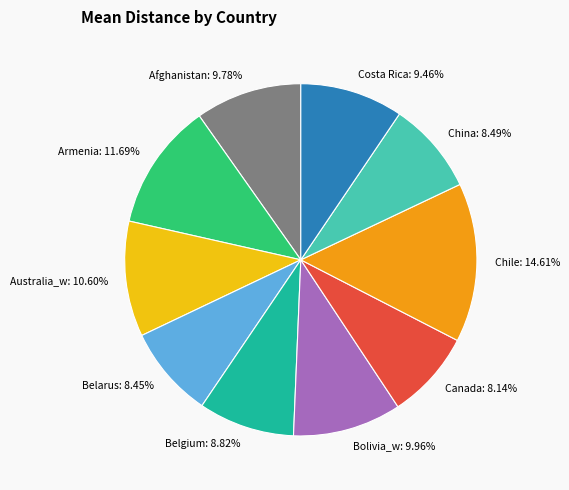

Does any single category account for the majority?

No